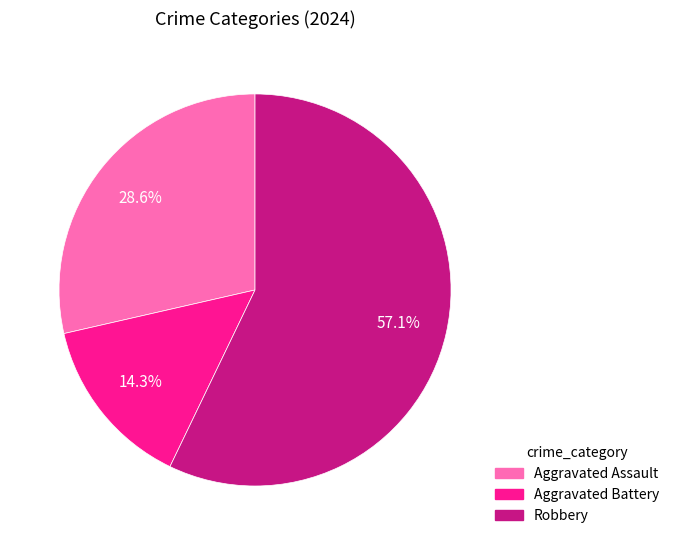

Is there a majority slice in this chart?

Yes